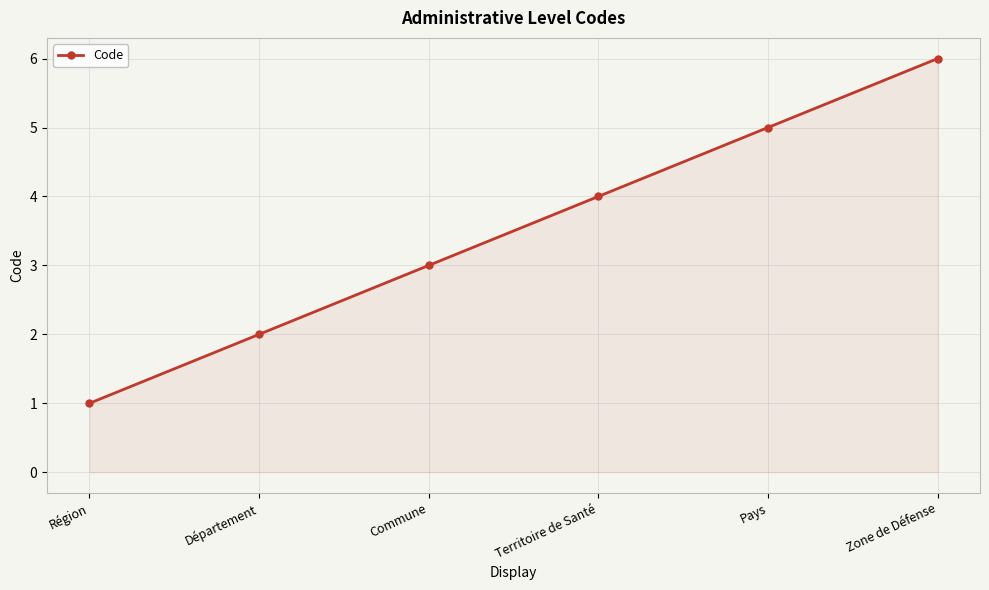

What is the approximate value at Département?

2